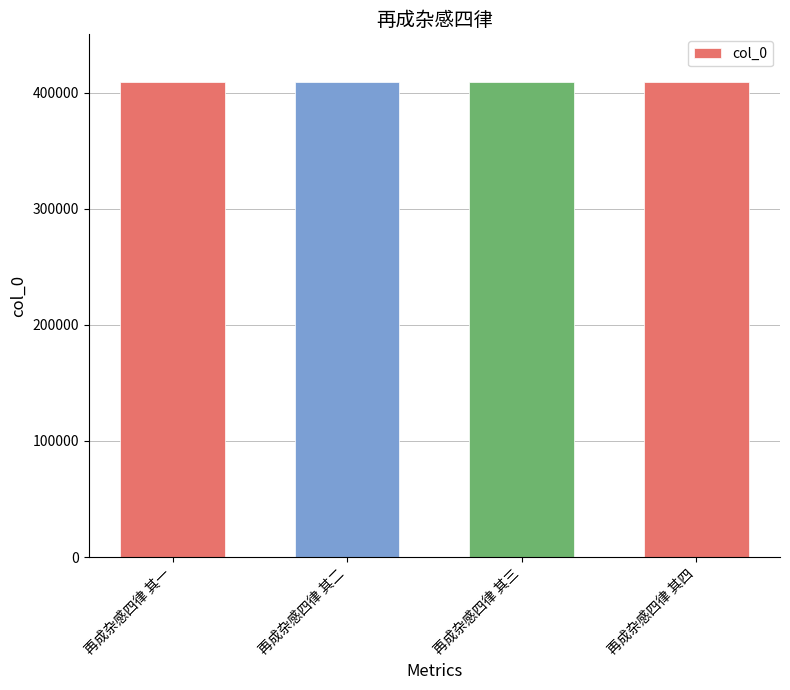

What is the ratio of the value at 再成杂感四律 其一 to the value at 再成杂感四律 其二?

1.0